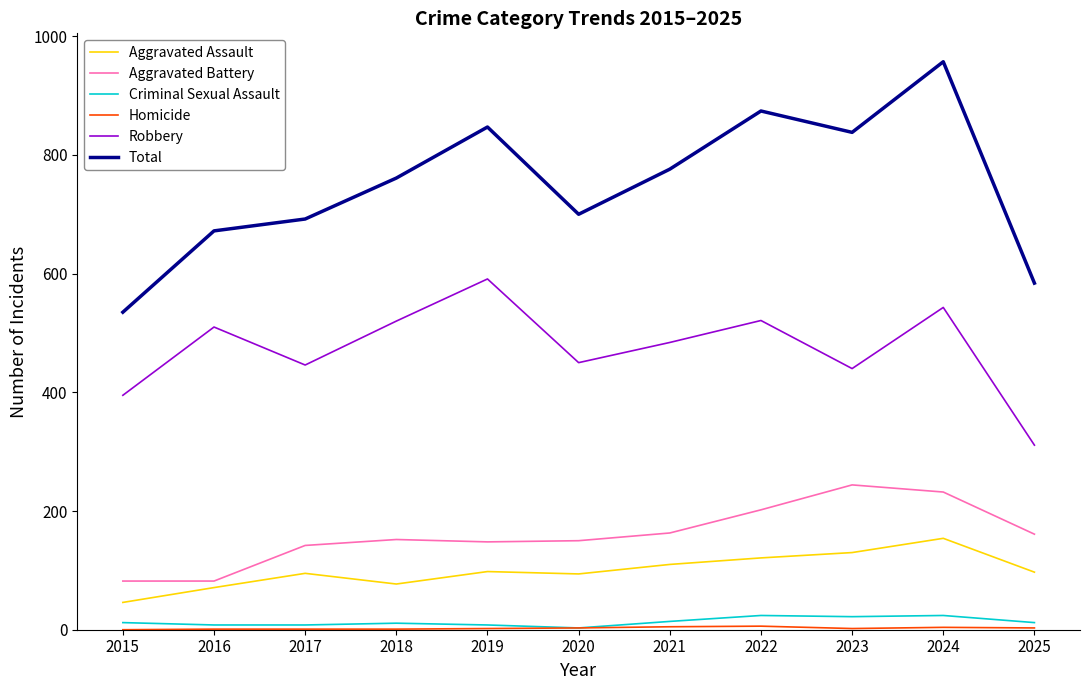

What is the difference between the maximum and second lowest values in the Aggravated Assault series?

83